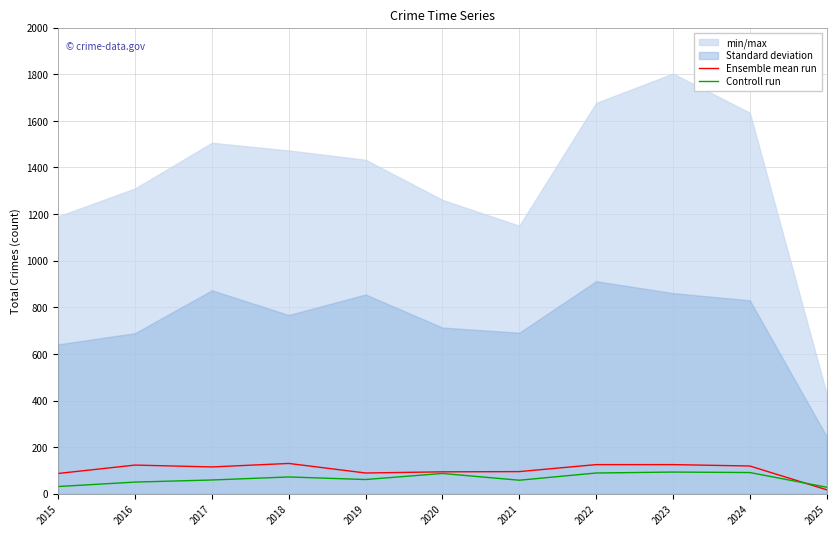

Reading left to right, transcribe all the data shown in this chart.

Ensemble mean run: 2015=87	2016=123	2017=115	2018=130	2019=89	2020=94	2021=95	2022=125	2023=125	2024=119	2025=17
Controll run: 2015=31	2016=50	2017=59	2018=72	2019=61	2020=87	2021=58	2022=89	2023=93	2024=91	2025=28